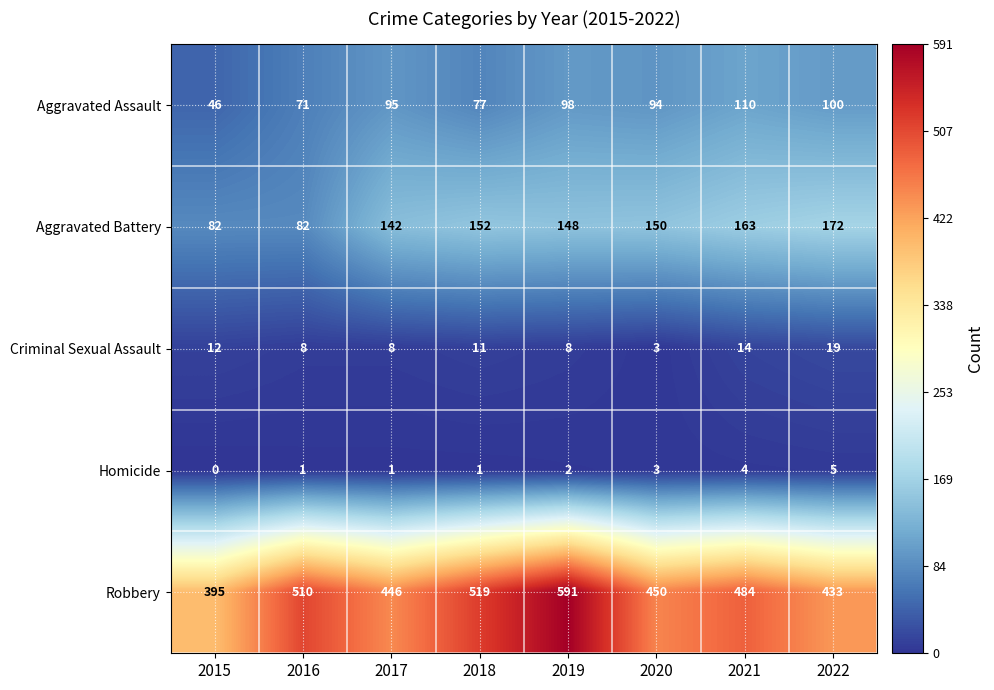

True or false: Robbery has a value of 484 at 2021.

True